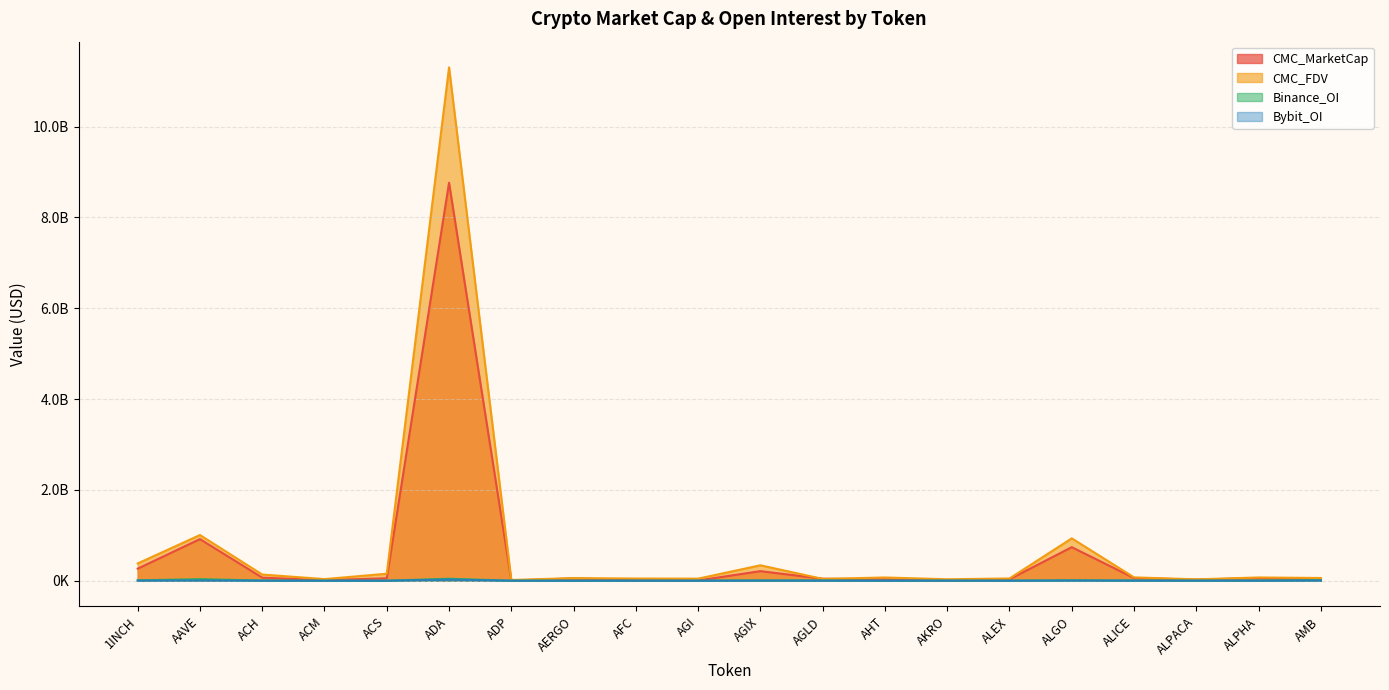

True or false: CMC_FDV has a value of 69387457.3 at ACS.

False